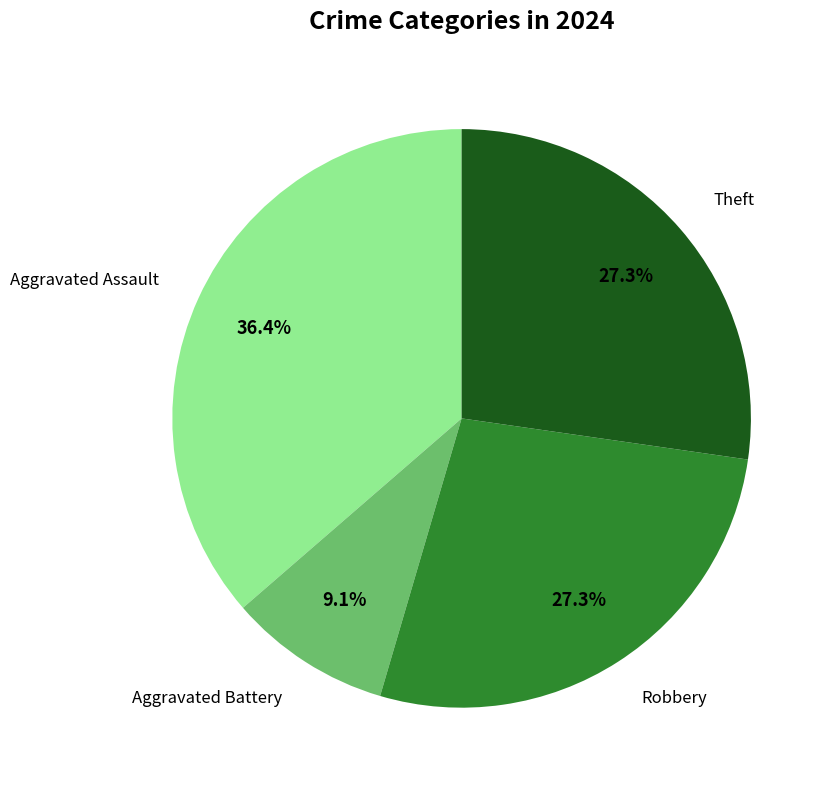

Does any single category account for the majority?

No